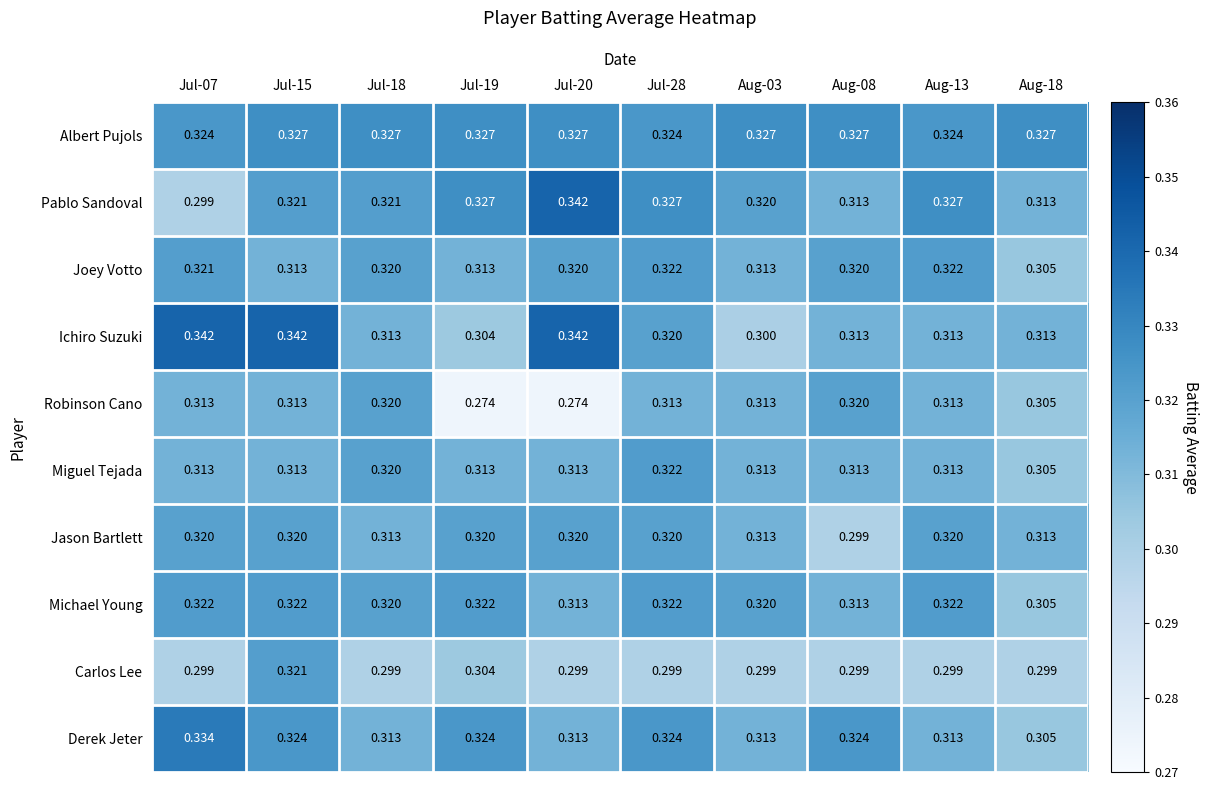

How many data points does each series have?

10